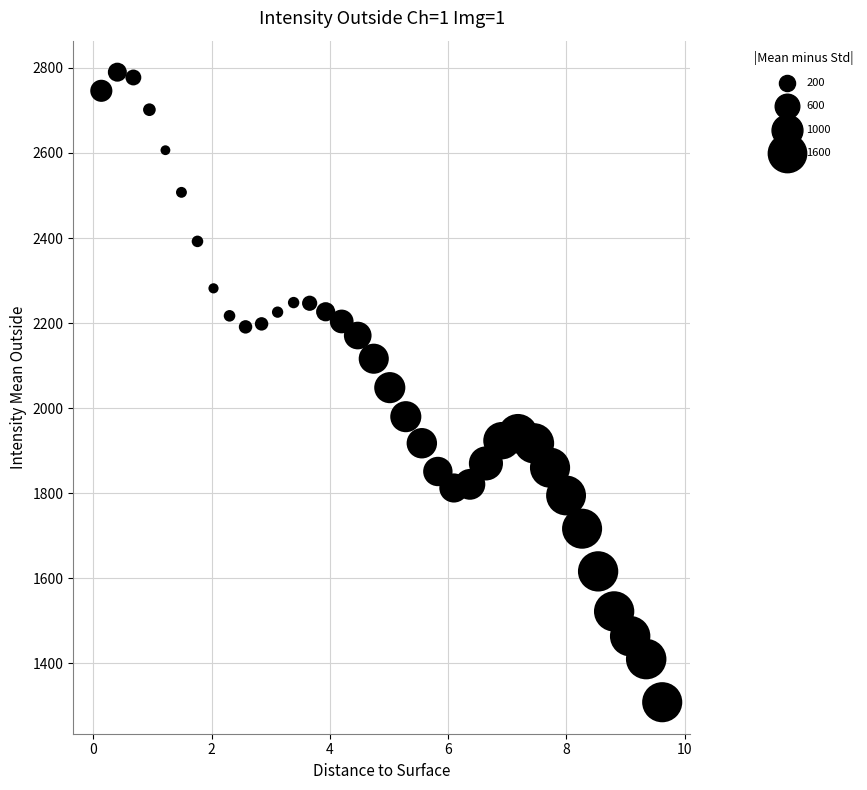

What is the range of Y values (max minus min)?

1481.6